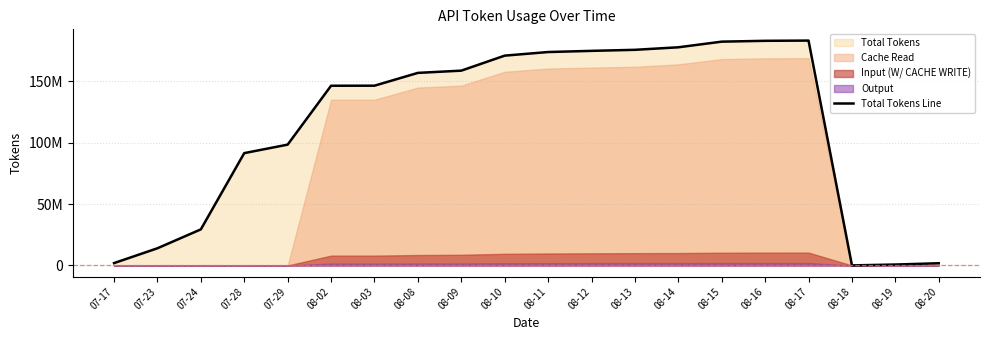

List the labels in order of value, largest first.

08-17, 08-16, 08-15, 08-14, 08-13, 08-12, 08-11, 08-10, 08-09, 08-08, 08-03, 08-02, 07-29, 07-28, 07-24, 07-23, 07-17, 08-20, 08-19, 08-18